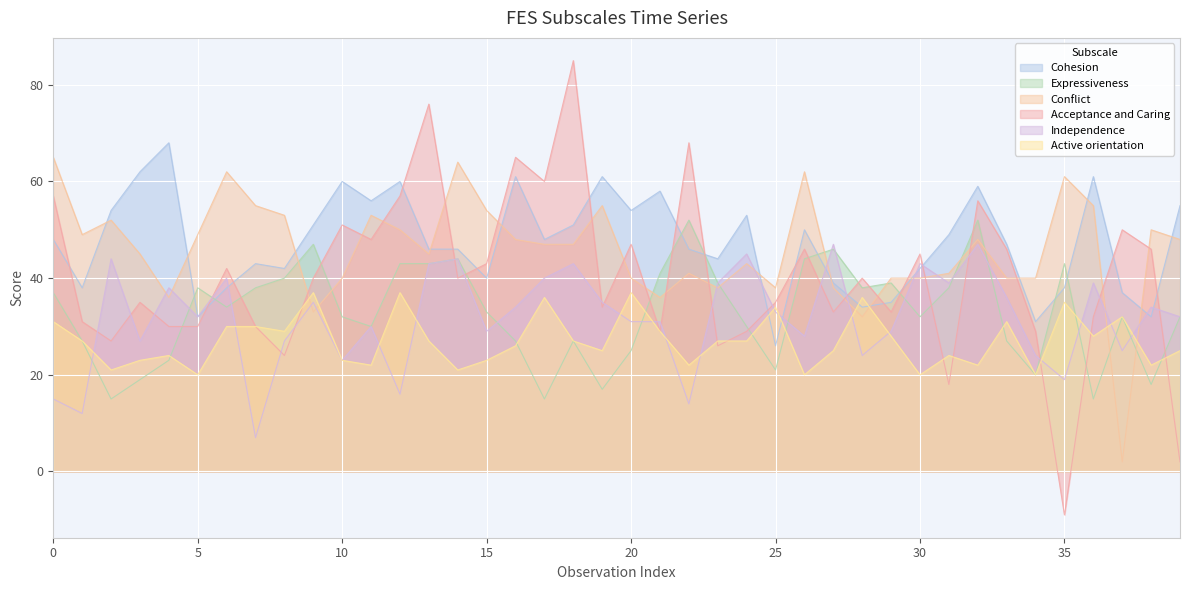

What is the approximate value of Independence at 37?

25